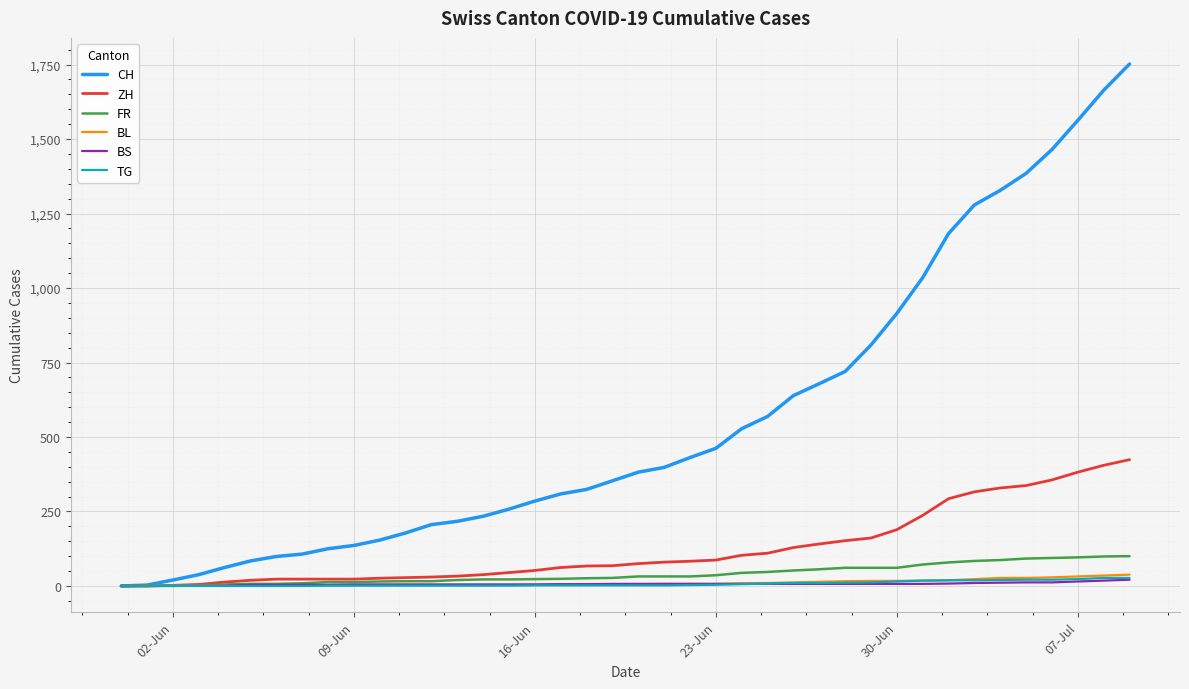

Which series has the largest total across all categories?

CH